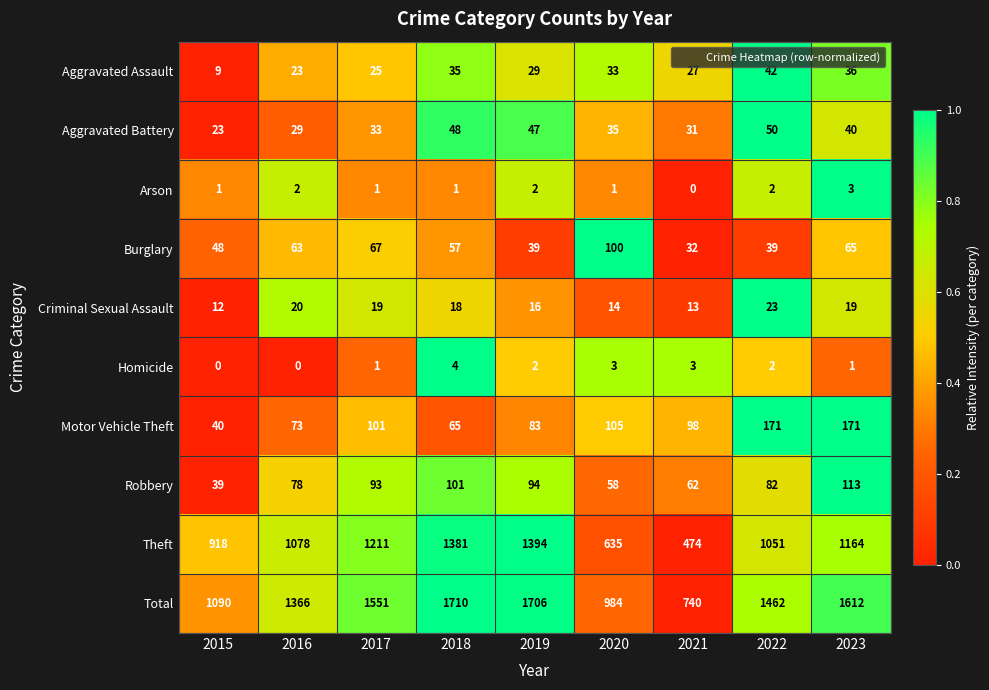

The value of Homicide at 2016 is 1. True or false?

False